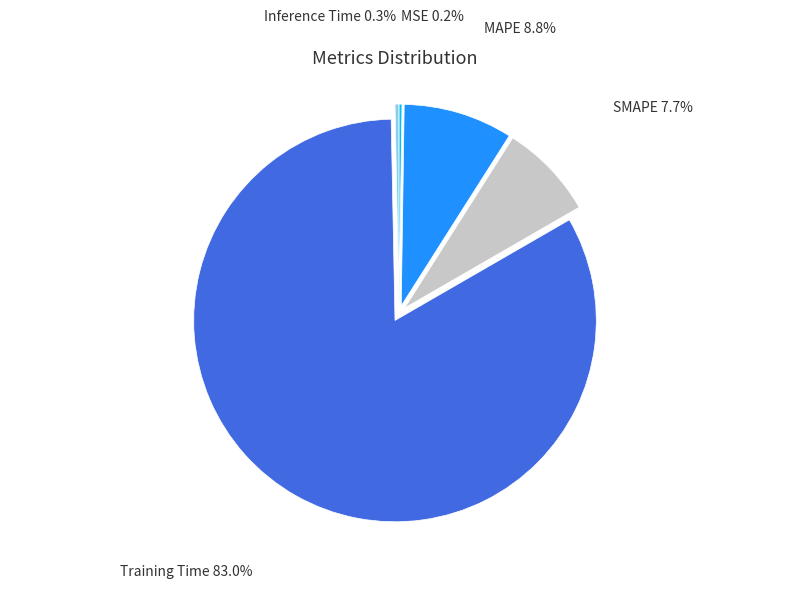

Which category has the biggest portion of the pie?

Training Time